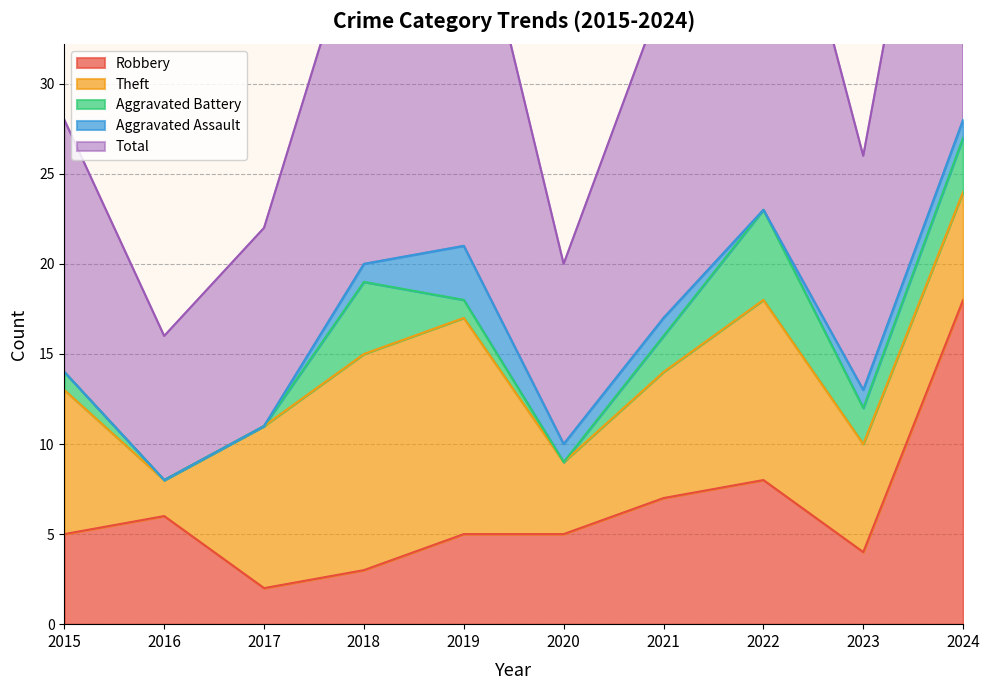

Reading right to left, what are all the values shown in this chart?

Robbery: 18	4	8	7	5	5	3	2	6	5
Theft: 6	6	10	7	4	12	12	9	2	8
Aggravated Battery: 3	2	5	2	0	1	4	0	0	1
Aggravated Assault: 1	1	0	1	1	3	1	0	0	0
Total: 28	13	24	18	10	22	20	11	8	14